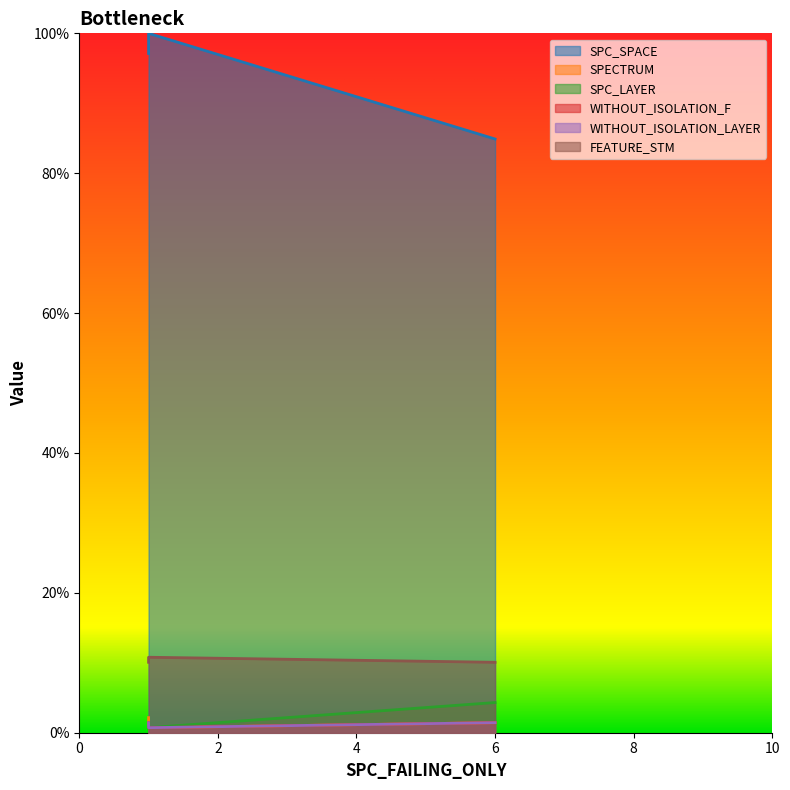

What is the maximum value shown in the chart?

100.0